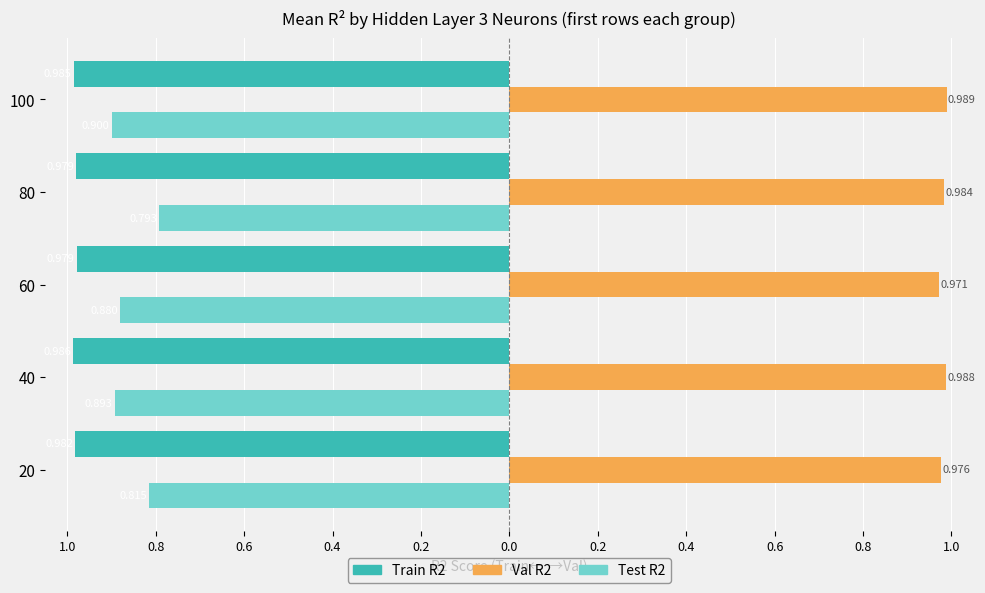

What are all the series names shown in the legend?

Train R2, Val R2, Test R2